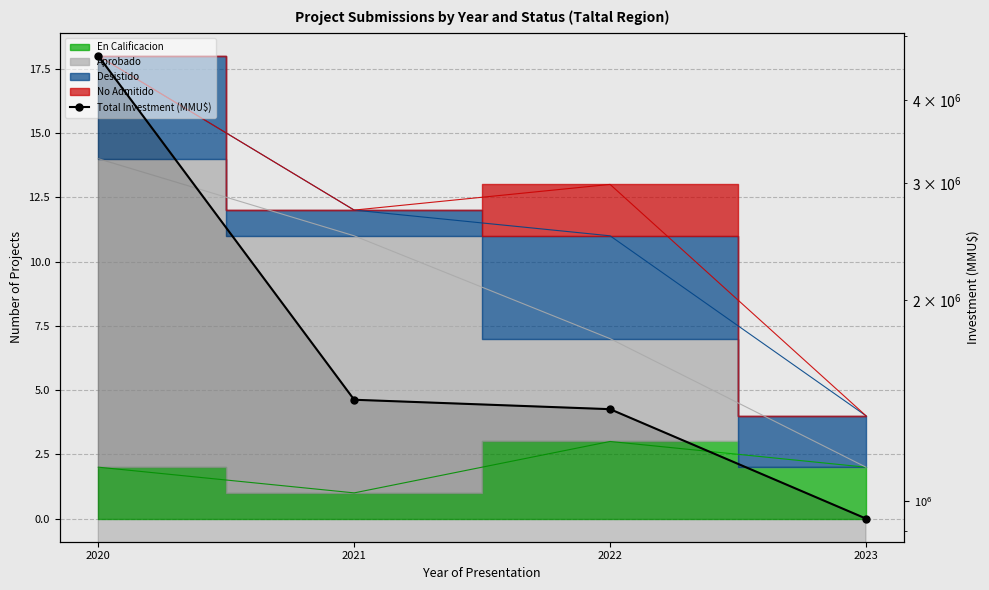

How many data points are less than 1418512?

2